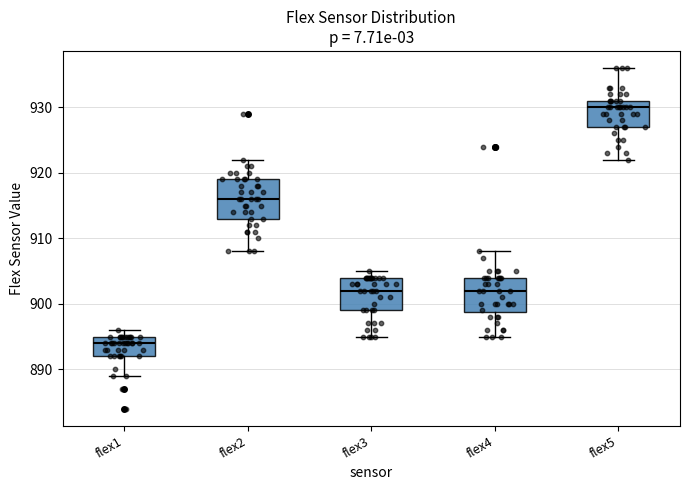

Reading left to right, transcribe this box plot: for each box, give where its median line is, the range the box spans, and where its two whiskers end, as read against the y-axis. The values are not printed on the chart, so give them approximately, as read against the axis.

flex1: median 894, box 892 to 895, whiskers 889 to 896
flex2: median 916, box 913 to 919, whiskers 908 to 922
flex3: median 902, box 899 to 904, whiskers 895 to 905
flex4: median 902, box 899 to 904, whiskers 895 to 908
flex5: median 930, box 927 to 931, whiskers 922 to 936